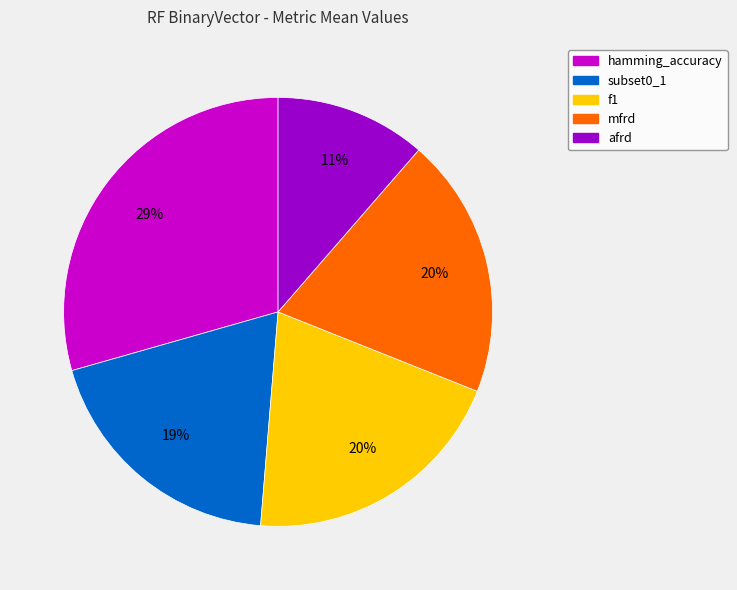

To the nearest percent, what is the combined percentage of mfrd and f1?

40%